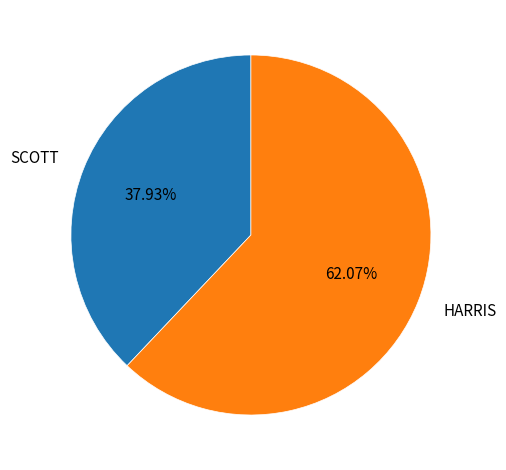

What is the majority slice?

HARRIS